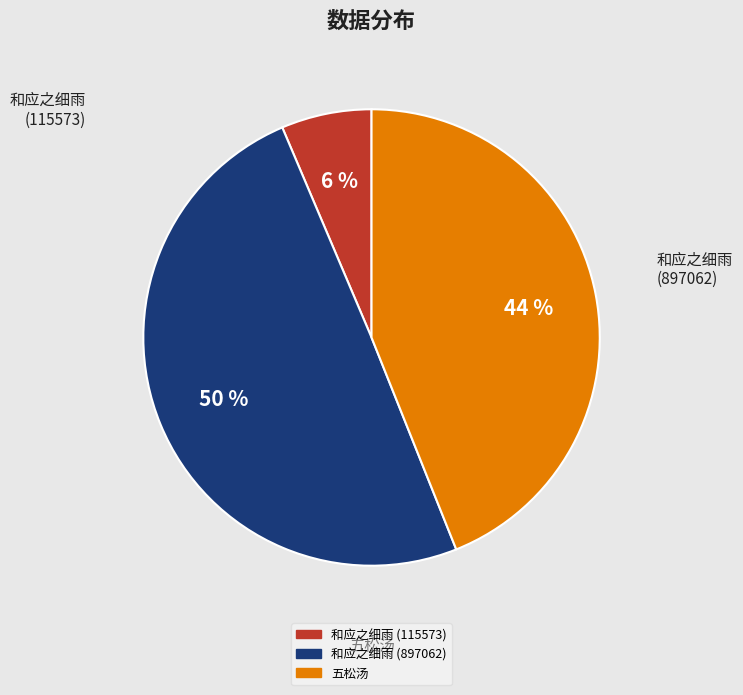

To the nearest percent, what is the average slice percentage?

33%